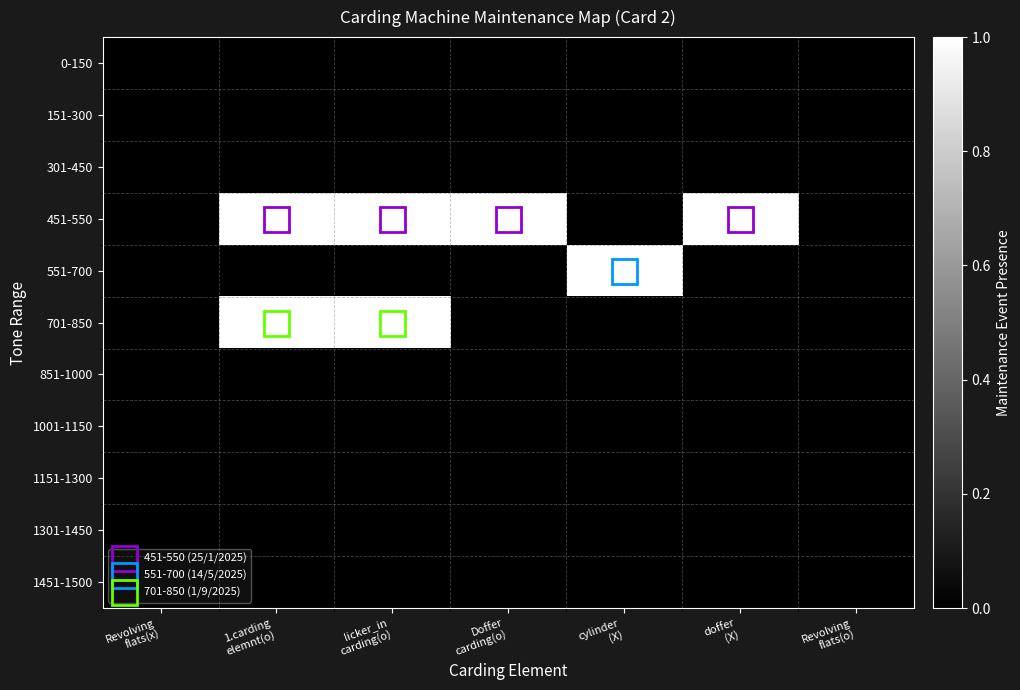

List the series in order of their peak value, lowest first.

0-150, 151-300, 301-450, 851-1000, 1001-1150, 1151-1300, 1301-1450, 1451-1500, 451-550, 551-700, 701-850